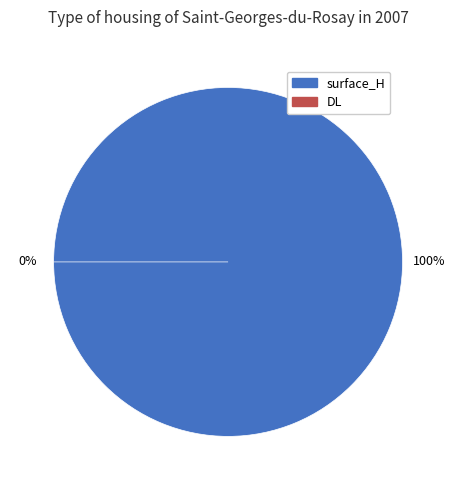

Between surface_H and DL, which is larger?

surface_H